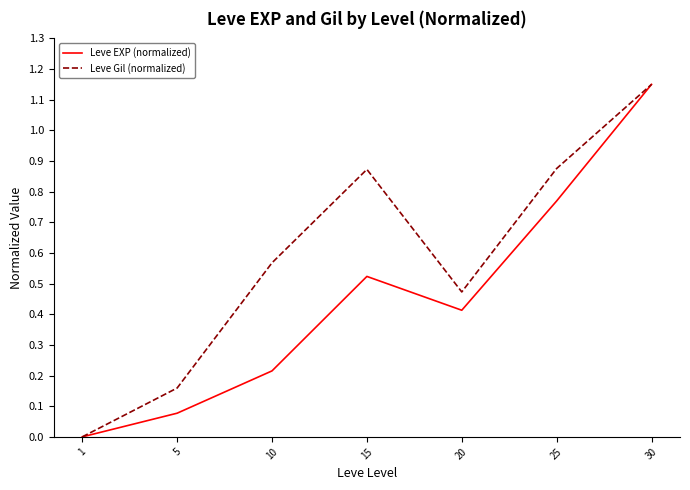

In Leve EXP (normalized), how many points are higher than both neighbors (excluding endpoints)?

1